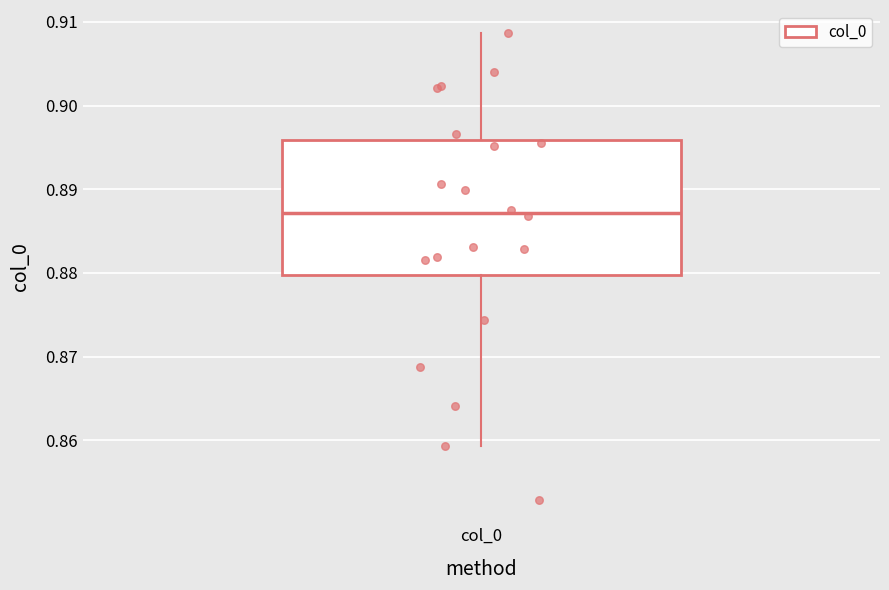

Read this box plot against the y-axis: the position of the median line, the range covered by the box, and the ends of both whiskers. The values are not printed on the chart, so give them approximately, as read against the axis.

median 0.887, box 0.880 to 0.896, whiskers 0.859 to 0.909